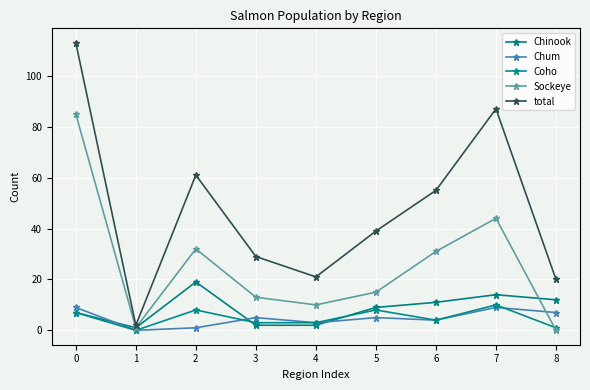

At 1, list the series in order from largest to smallest.

total, Chinook, Sockeye, Chum, Coho